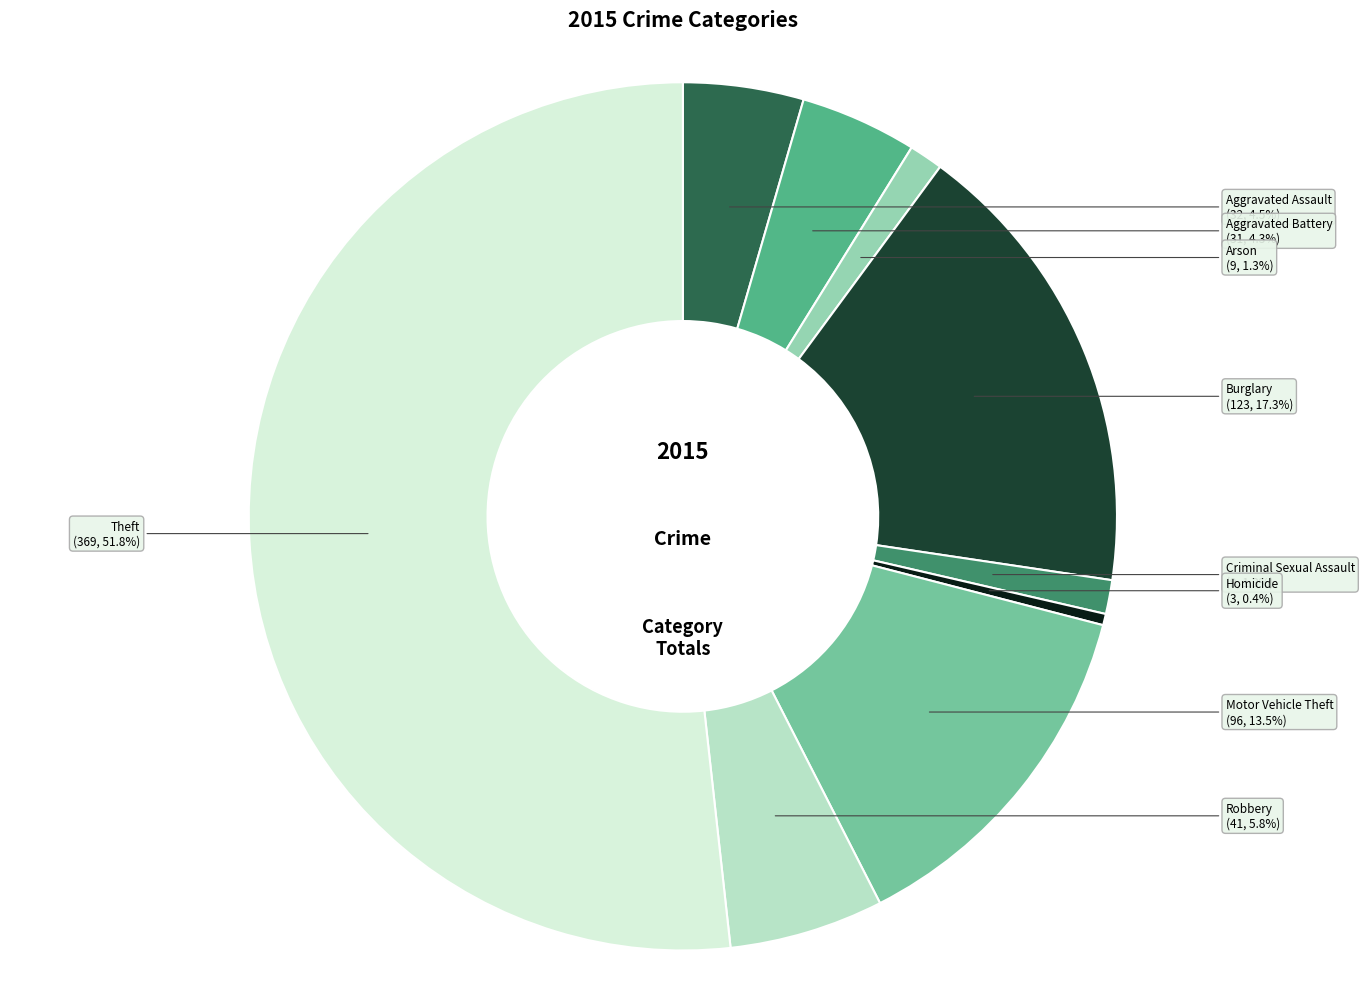

How many segments does this pie chart have?

9